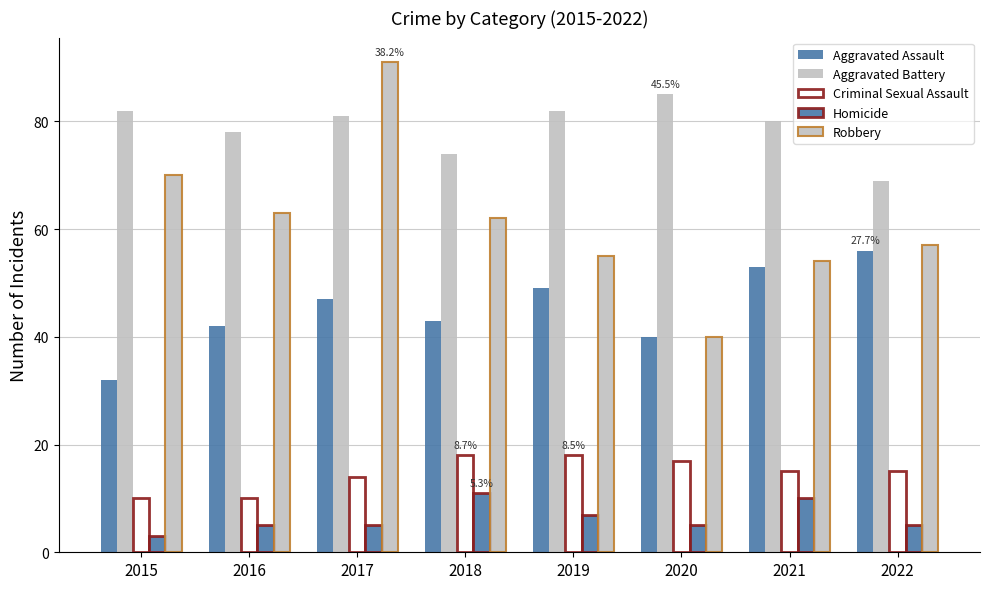

Between 2021 and 2022, which series saw the biggest shift?

Aggravated Battery